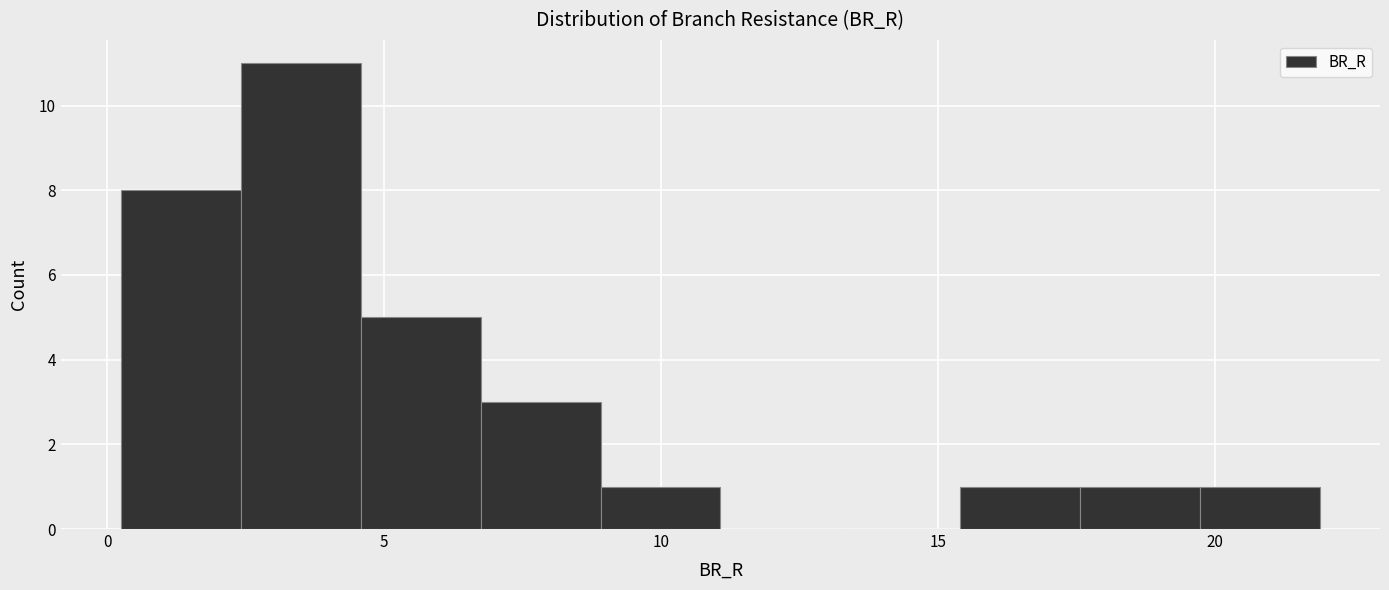

Reading left to right, transcribe this chart: for each bar, give the range it covers on the x-axis and its height. Neither the bar edges nor the heights are printed on the chart, so give them approximately, as read against the axes.

0.0 to 2.5: 8
2.5 to 4.5: 11
4.5 to 6.5: 5
6.5 to 9.0: 3
9.0 to 11.0: 1
11.0 to 13.0: 0
13.0 to 15.5: 0
15.5 to 17.5: 1
17.5 to 19.5: 1
19.5 to 22.0: 1